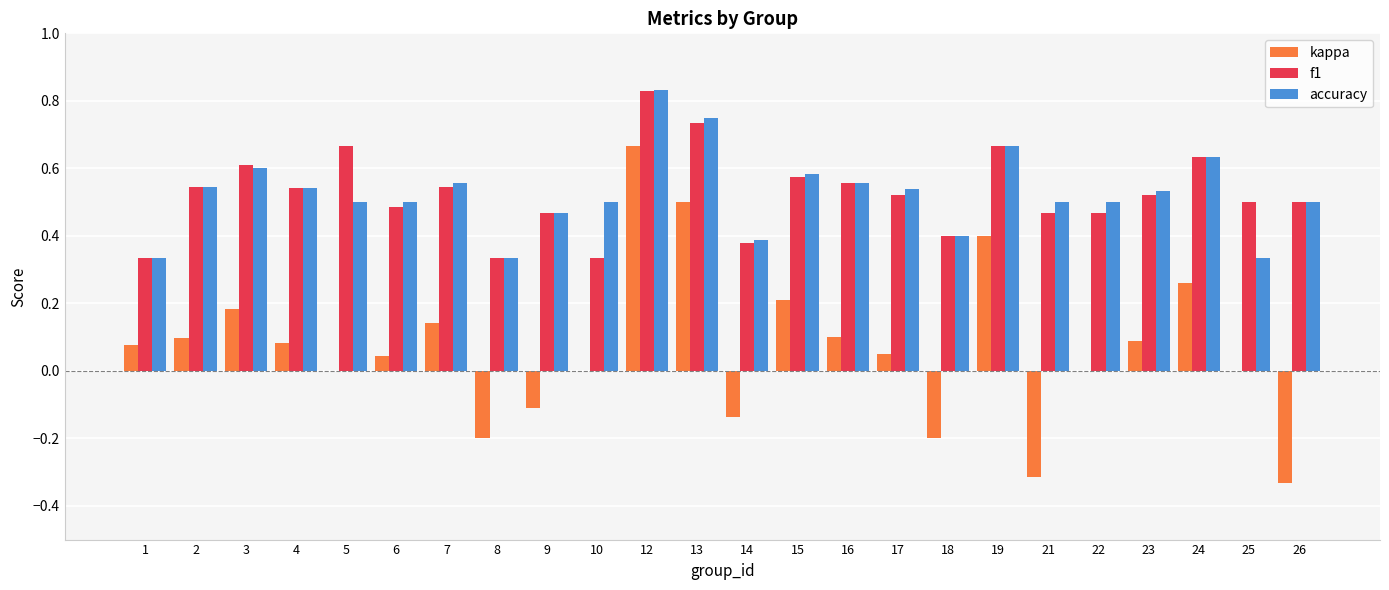

How many data points does each series have?

24